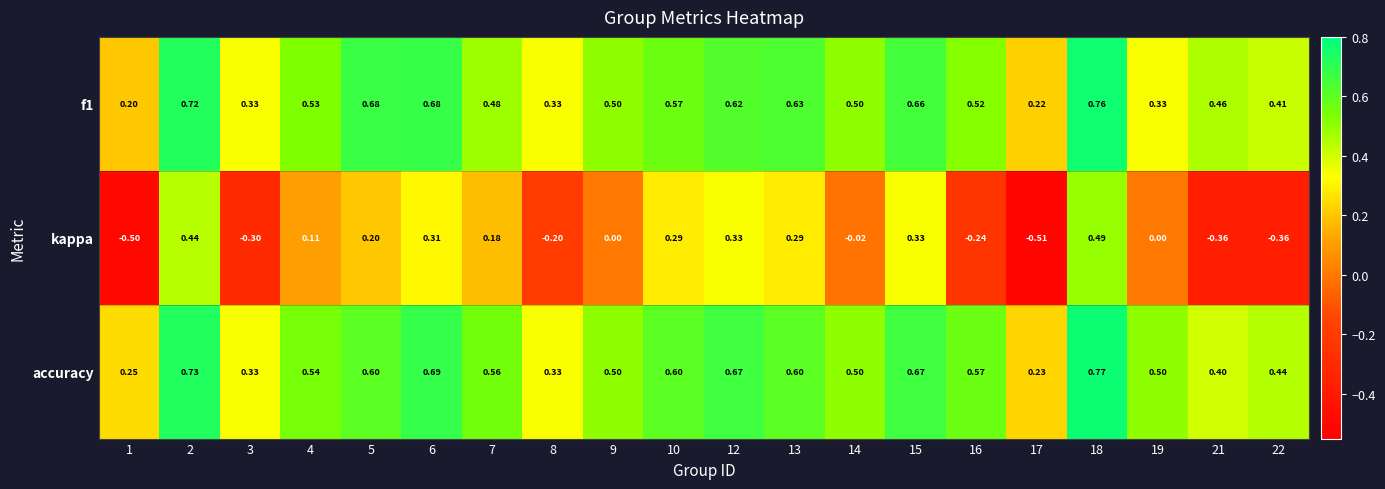

Between 2 and 12, which series saw the biggest shift?

kappa